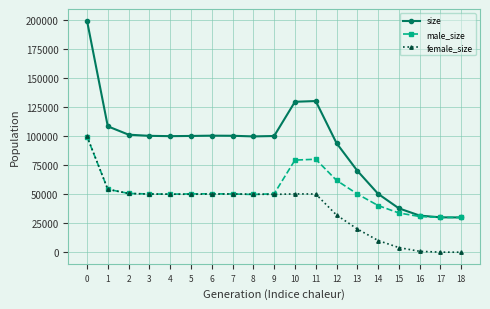

List the series in order of their overall mean, highest first.

size, male_size, female_size